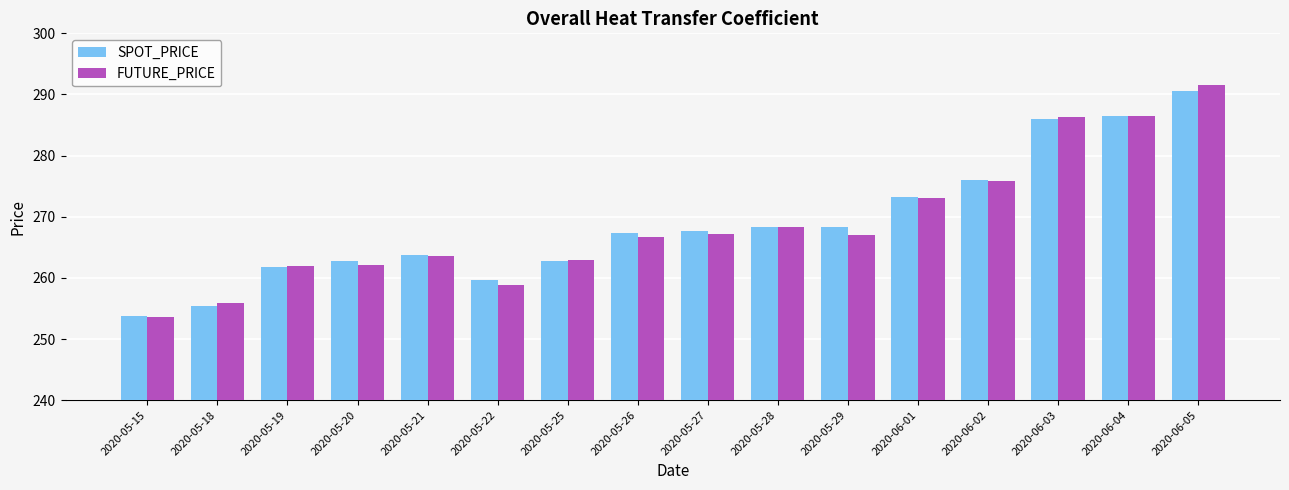

True or false: SPOT_PRICE has a value of 370.1 at 2020-05-29.

False